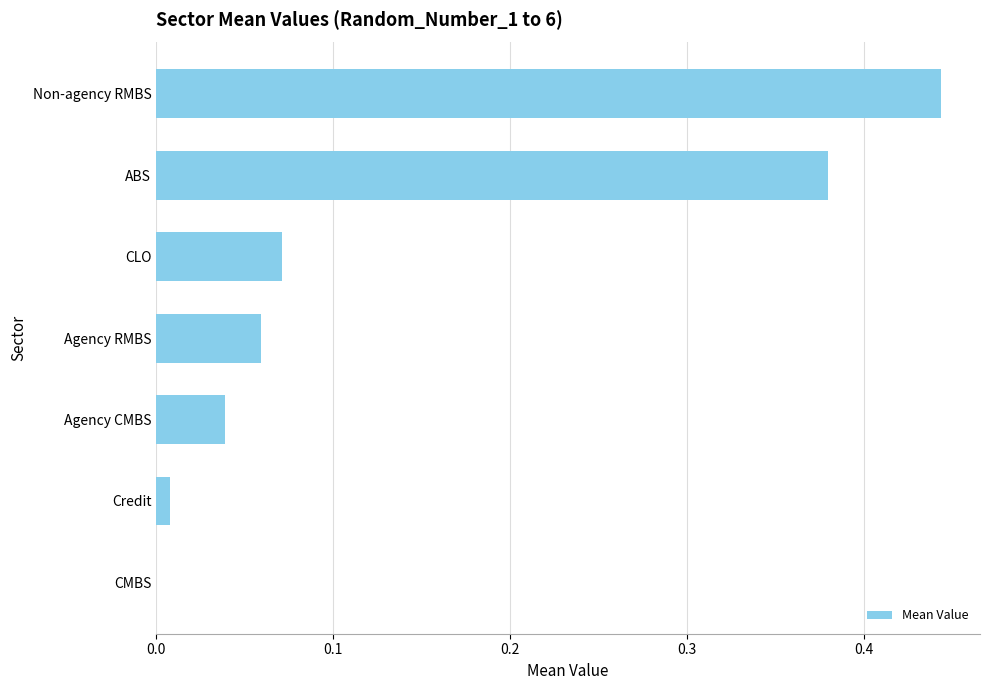

The chart shows a value of 0.0 at CLO. True or false?

False